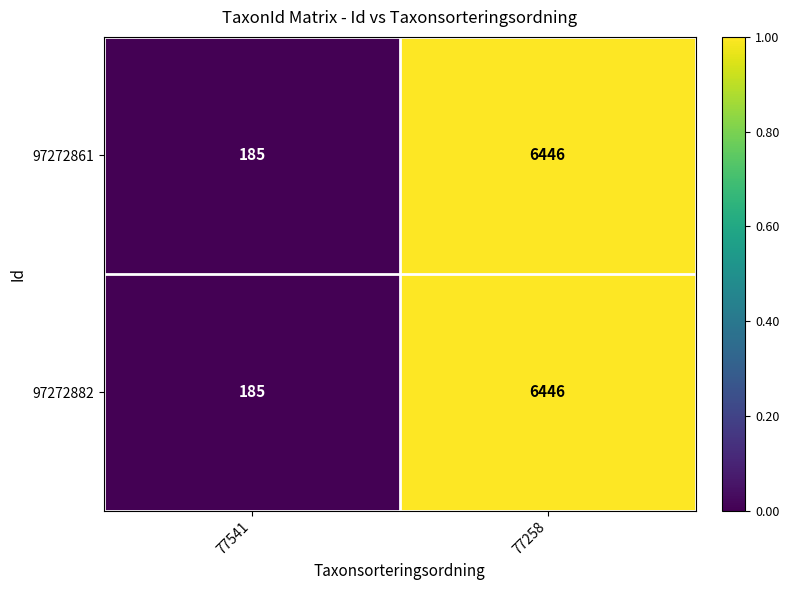

Read the 97272861 value at 77541, to the nearest 100.

200